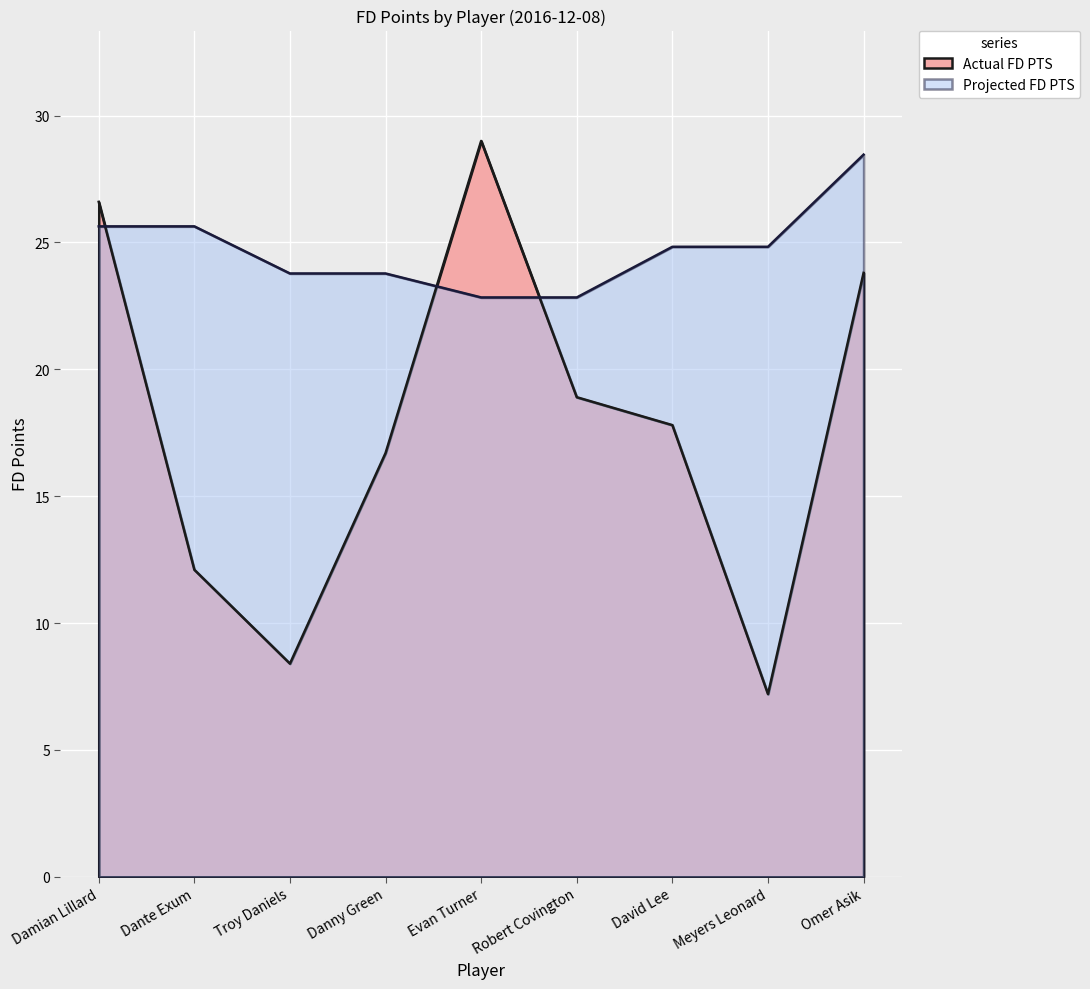

True or false: Projected FD PTS has a value of 24.8 at Meyers Leonard.

True